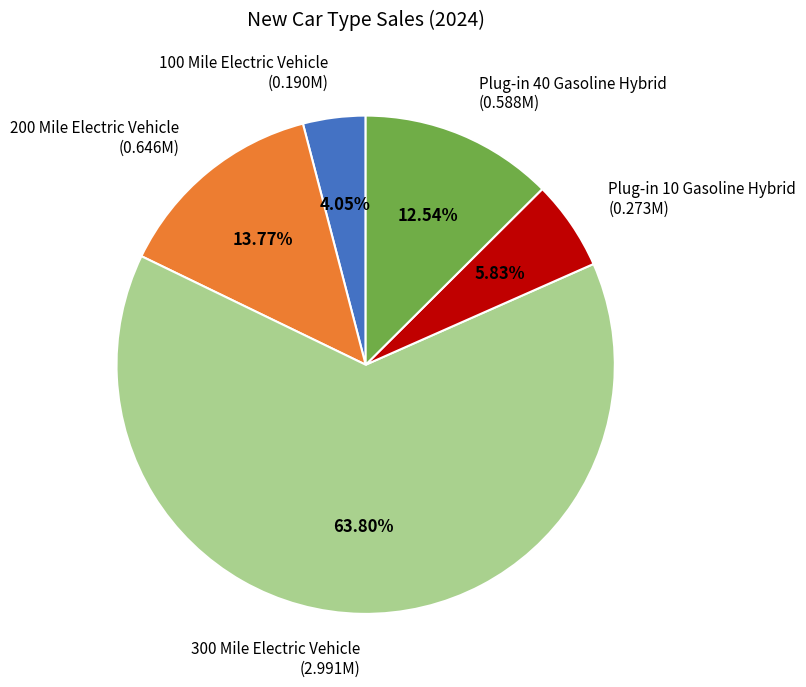

Is there a majority slice in this chart?

Yes